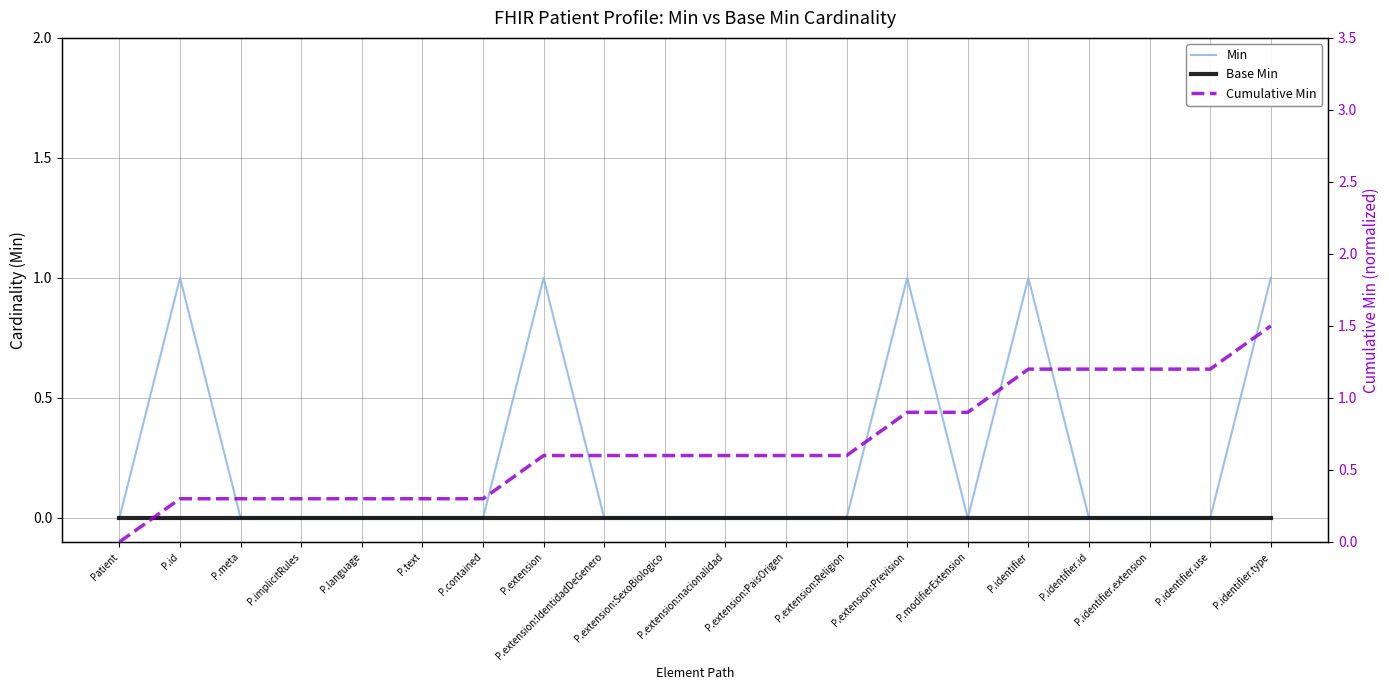

Which series changed the most between P.implicitRules and P.text?

Min